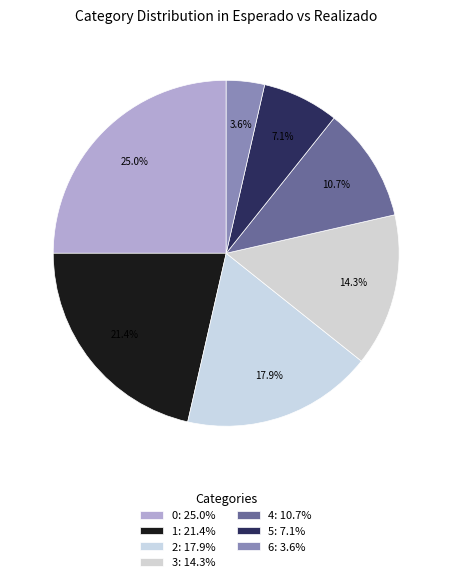

To the nearest percent, what percentage of the pie is 1?

21%